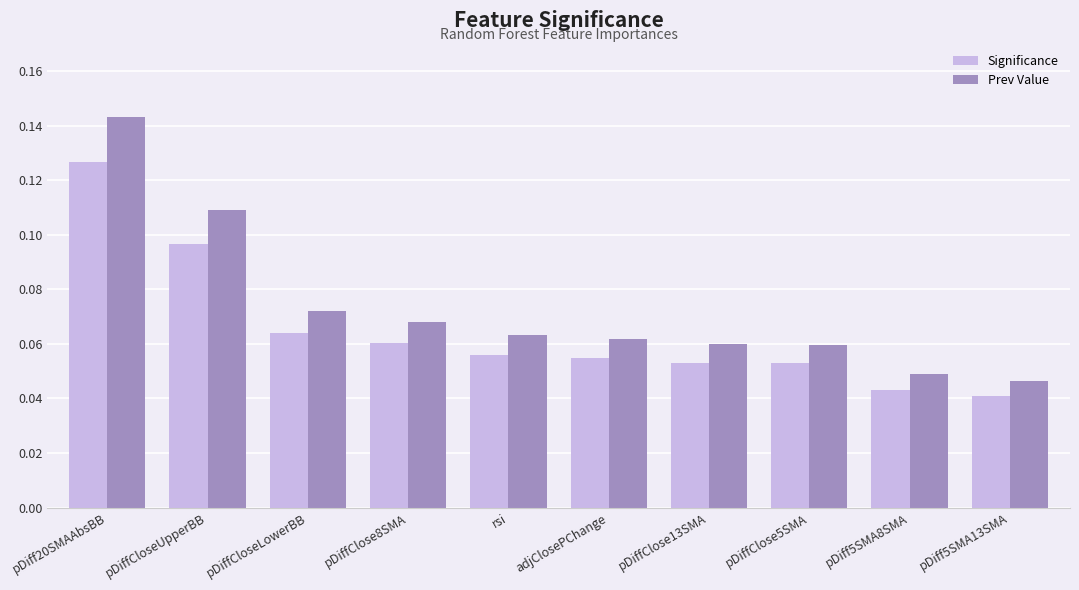

The Prev Value series shows 0.2 at pDiffCloseUpperBB. True or false?

False